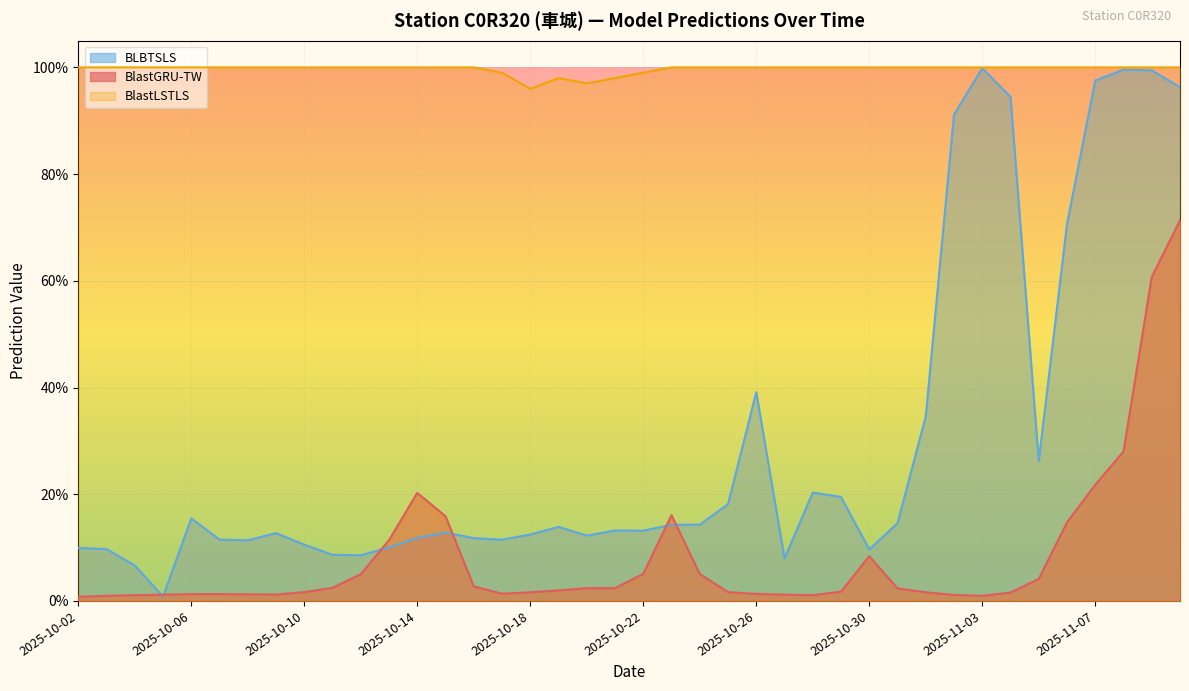

What is the label of the 1st point from the left?

2025-10-02